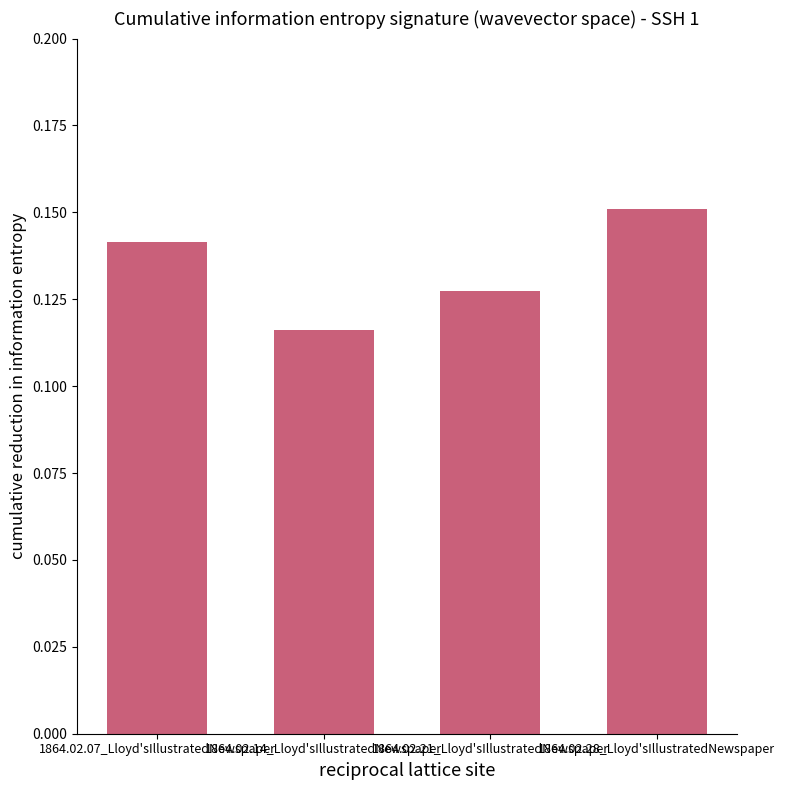

What is the label of the 3rd bar from the left?

1864.02.21_Lloyd'sIllustratedNewspaper